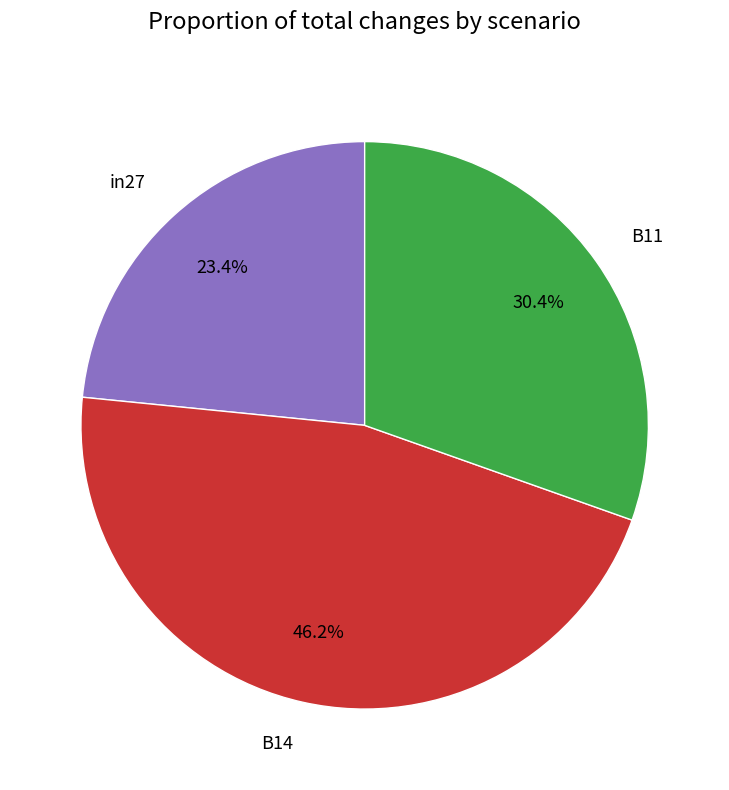

Count the number of slices in the pie.

3